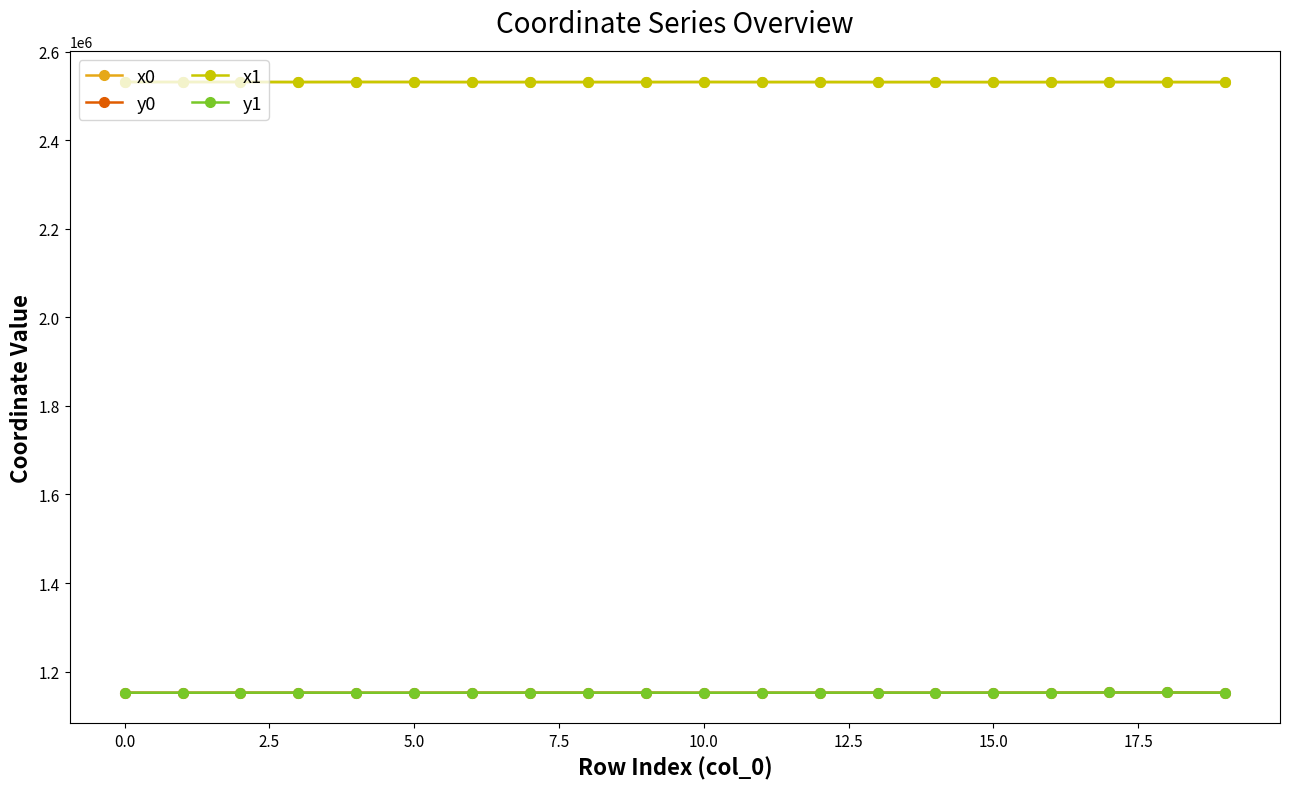

What is the highest value of the x1 series?

2531266.9